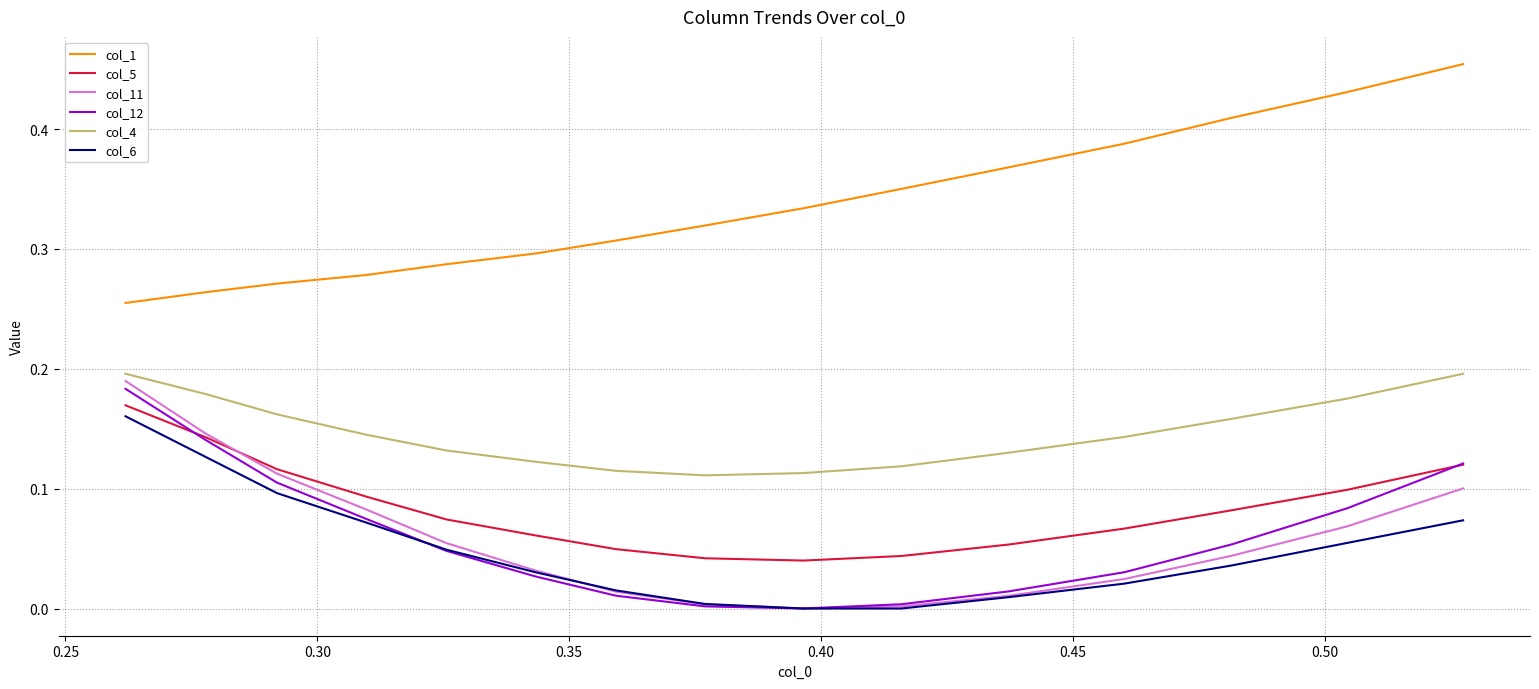

True or false: col_4 and col_5 intersect in this chart.

False